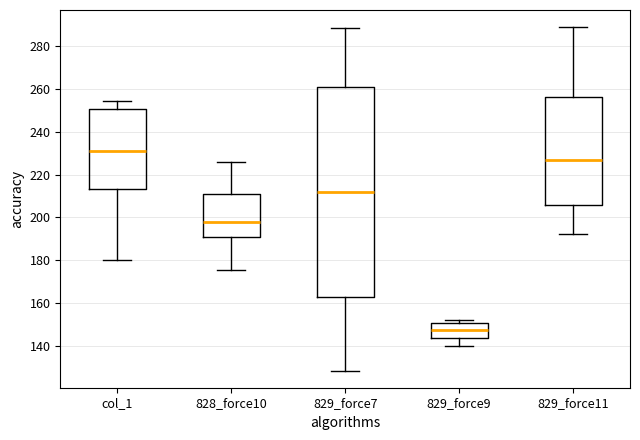

Reading left to right, read every box against the y-axis: the position of its median line, the range the box covers, and the ends of its whiskers. The values are not printed on the chart, so give them approximately, as read against the axis.

col_1: median 232, box 214 to 250, whiskers 180 to 254
828_force10: median 198, box 192 to 212, whiskers 176 to 226
829_force7: median 212, box 162 to 262, whiskers 128 to 288
829_force9: median 148, box 144 to 150, whiskers 140 to 152
829_force11: median 228, box 206 to 256, whiskers 192 to 288